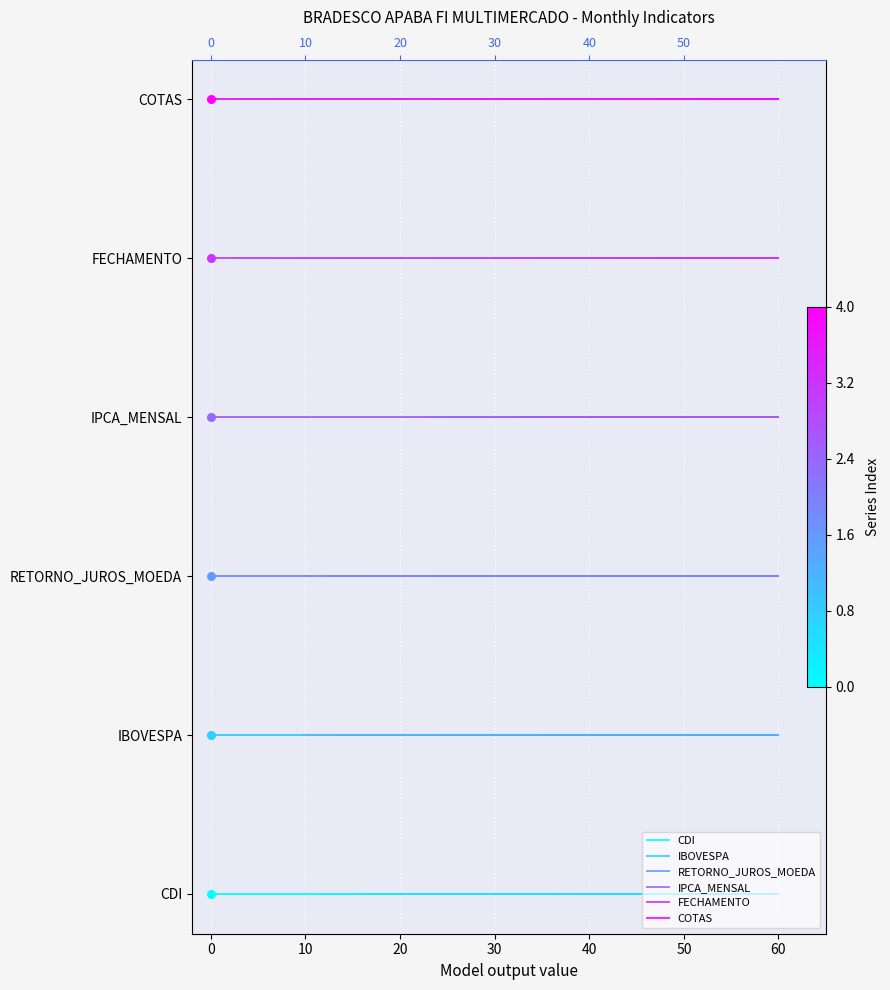

Which series has the largest total across all categories?

COTAS